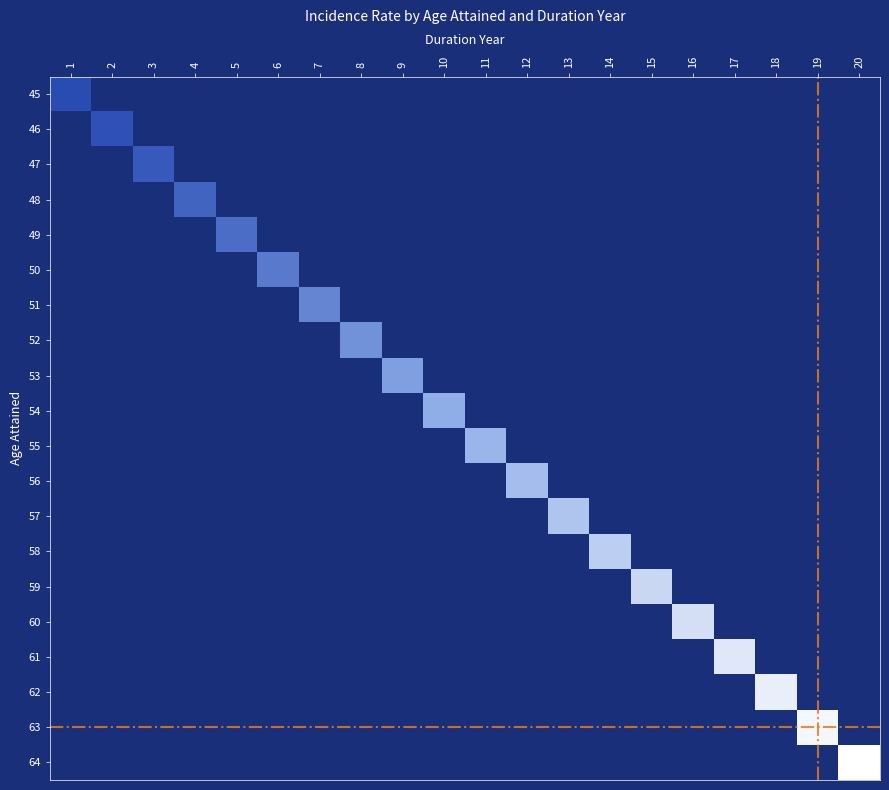

At 15, list the series in order from smallest to largest.

45, 46, 47, 48, 49, 50, 51, 52, 53, 54, 55, 56, 57, 58, 60, 61, 62, 63, 64, 59